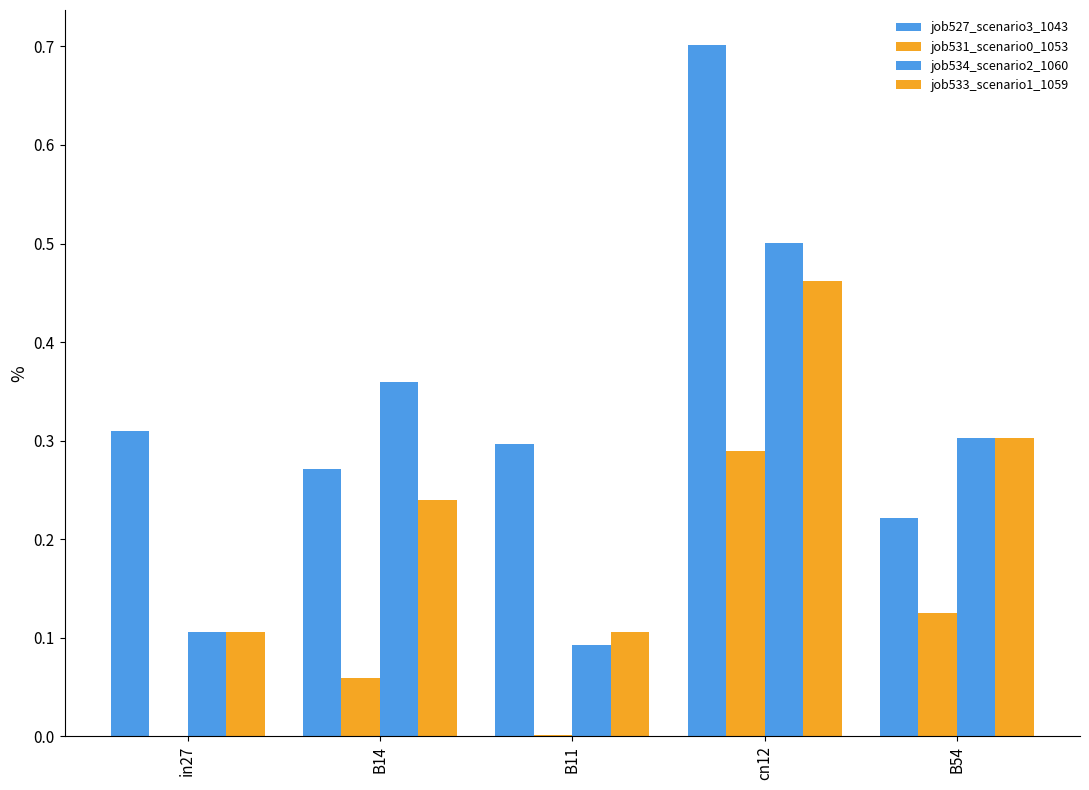

At which label is job527_scenario3_1043 closest to 0?

B54